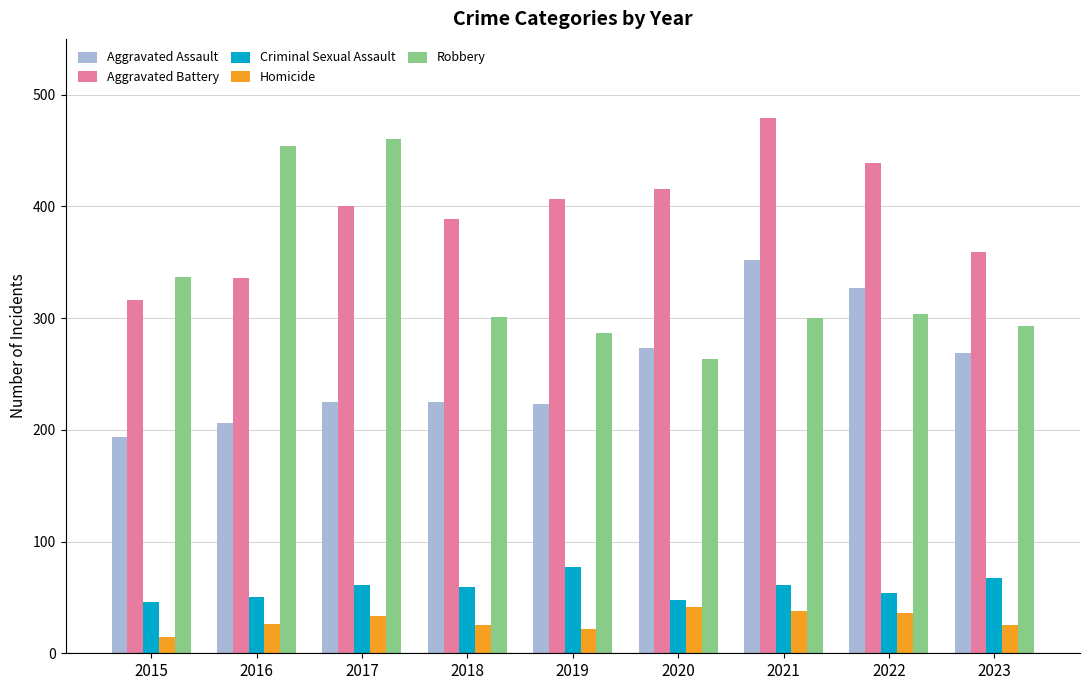

Between 2015 and 2017, which series saw the biggest shift?

Robbery